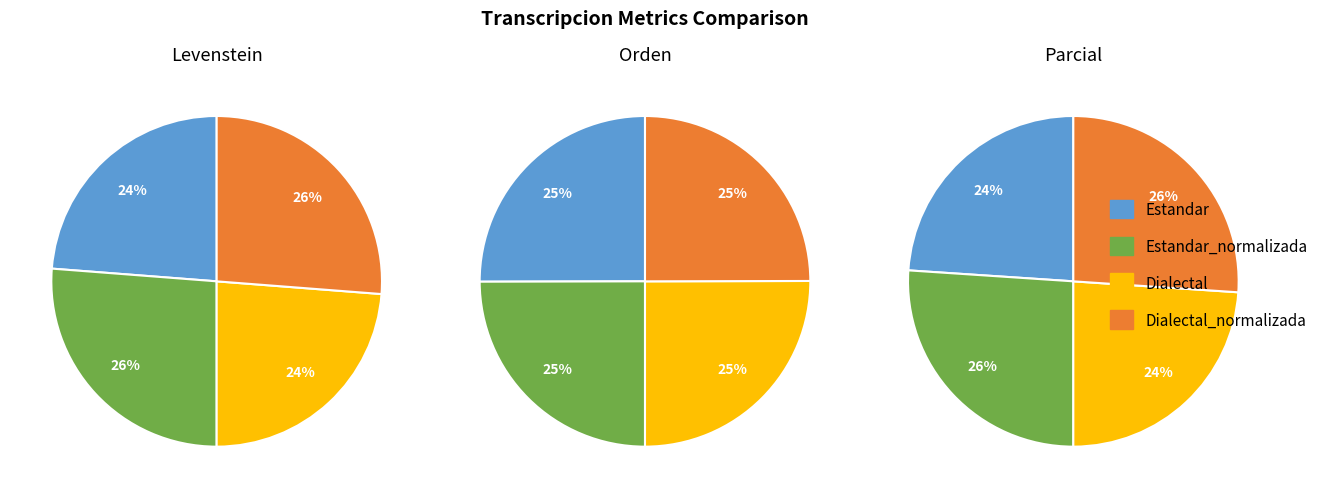

Rank the series by their average value, from highest to lowest.

Orden, Parcial, Levenstein